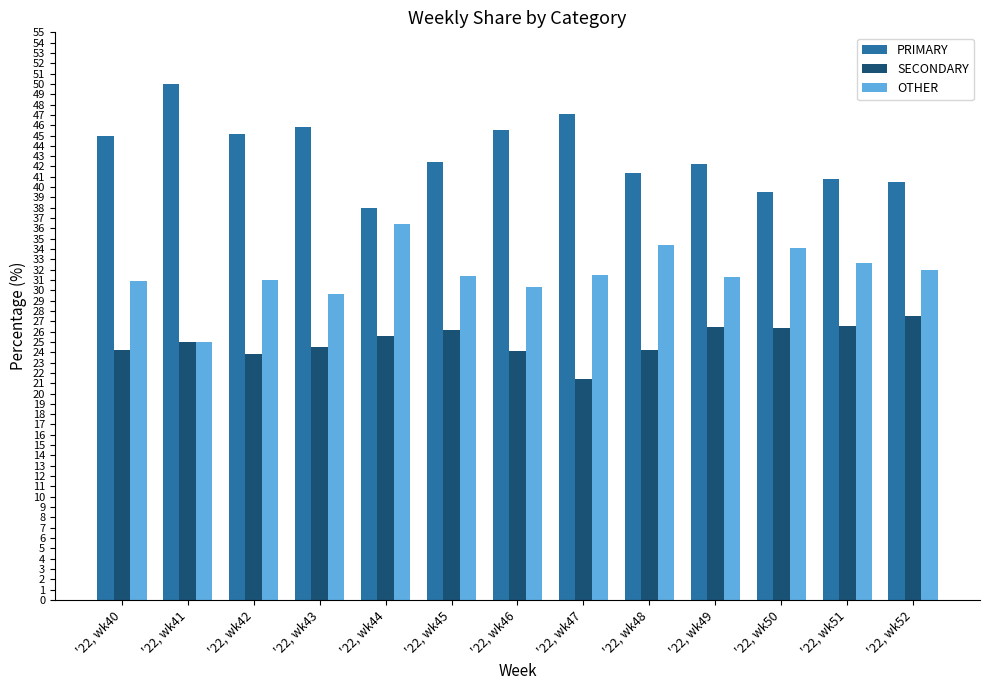

At which label does PRIMARY reach its peak?

'22, wk41